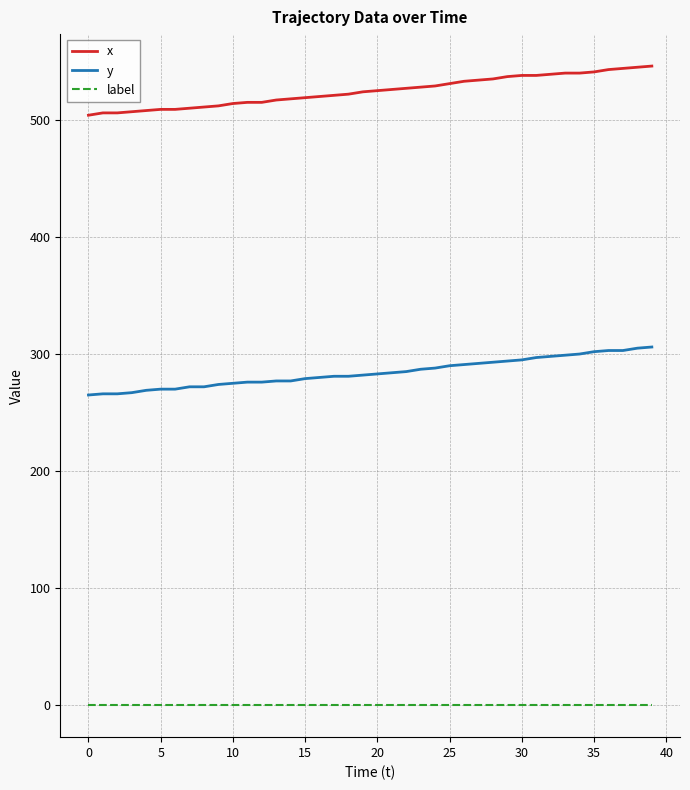

Rank the series by their maximum value, from lowest to highest.

label, y, x